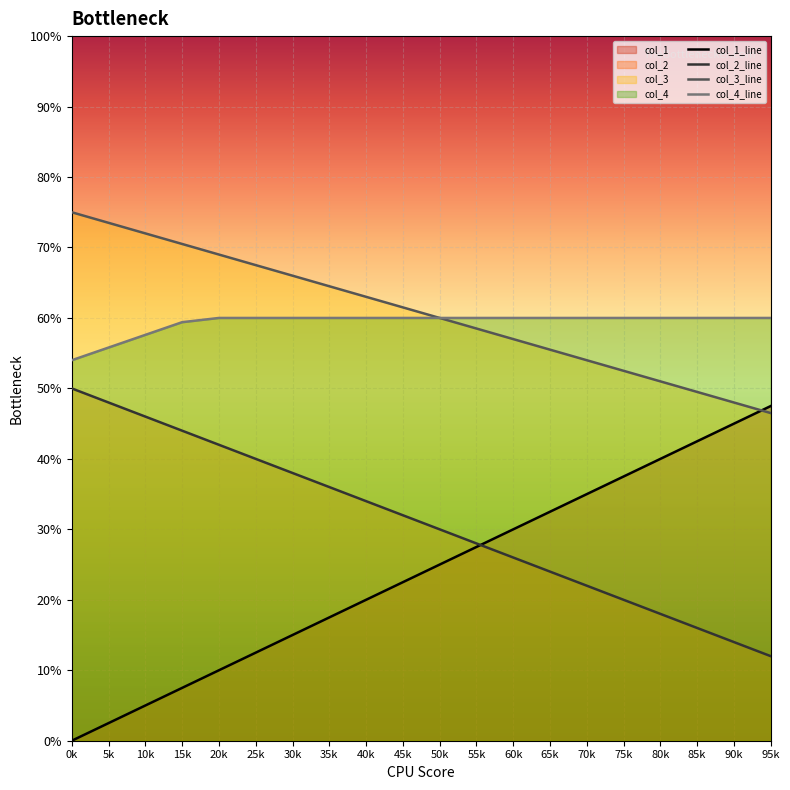

True or false: col_3_line and col_2_line intersect in this chart.

False